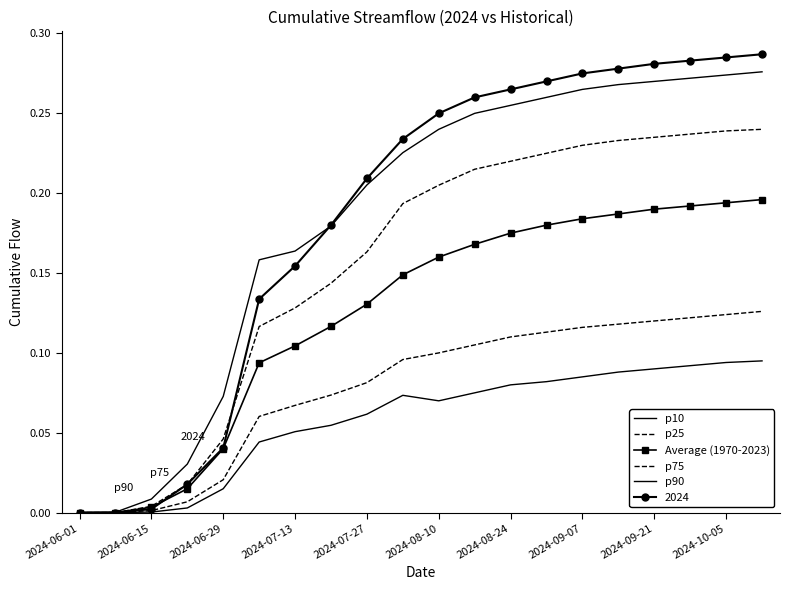

What is the highest value of the p75 series?

0.2